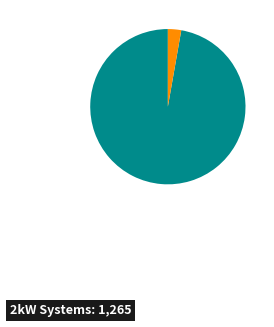

Does any single category account for the majority?

Yes